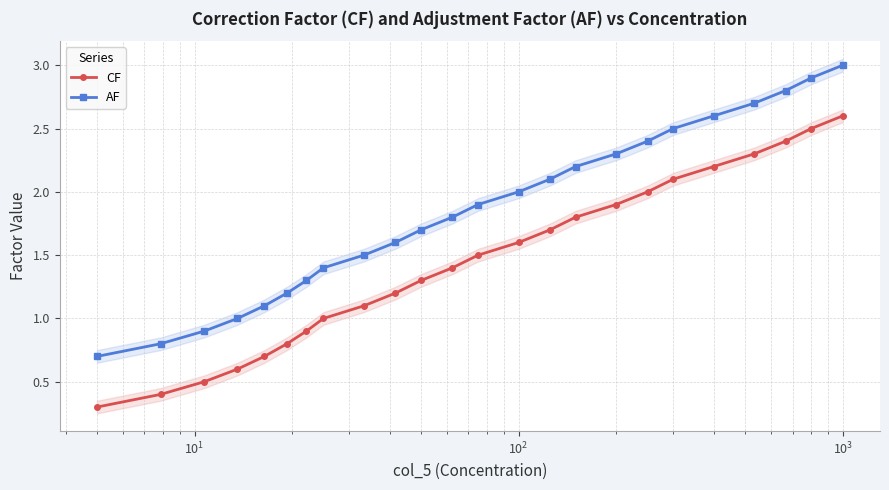

What is the value of the AF point at the 12th from the left?

1.8